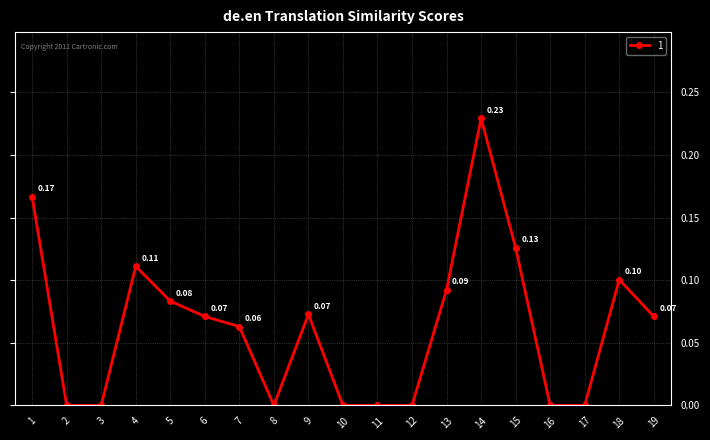

What is the sum of all values?

1.2